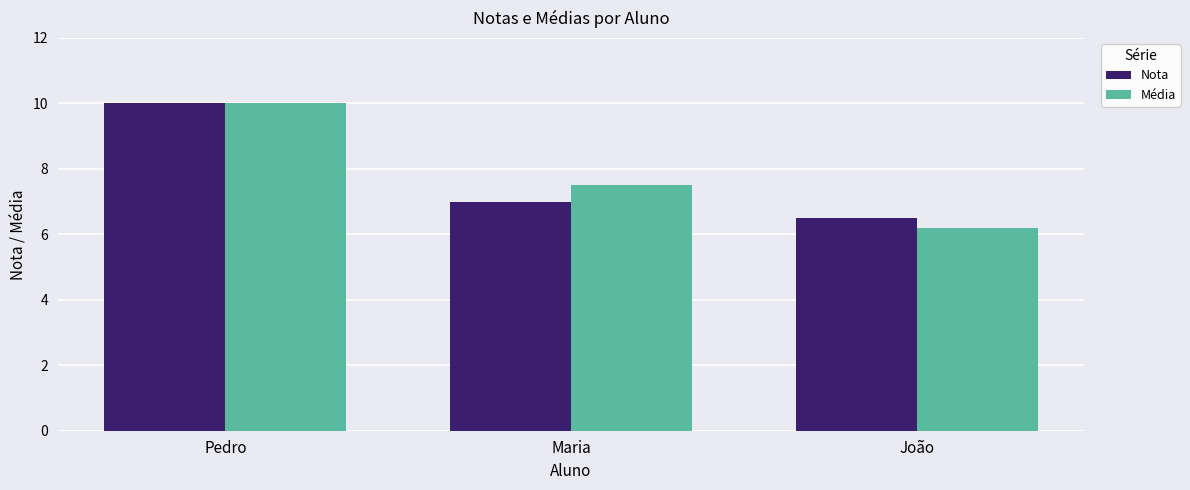

At which label is Nota closest to 8?

Maria